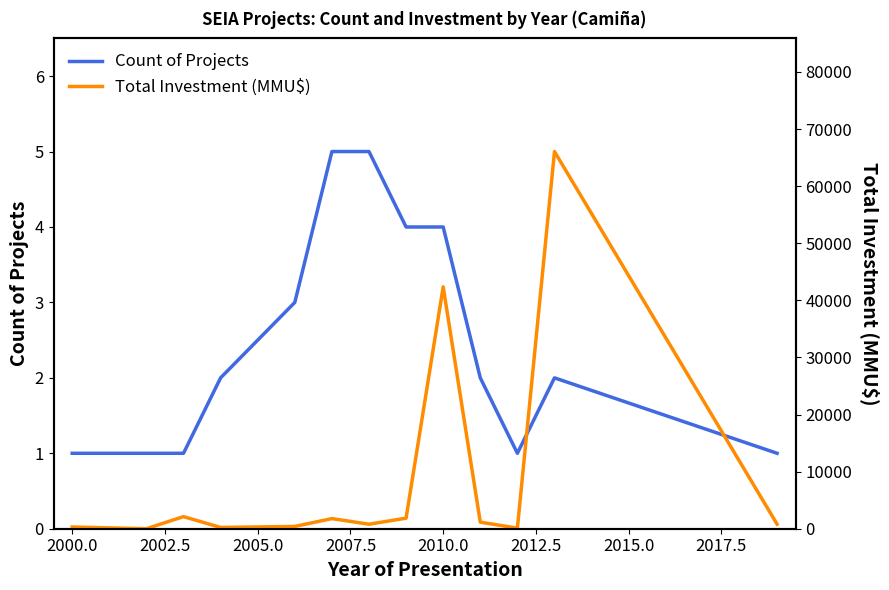

Count the number of categories in the chart.

13